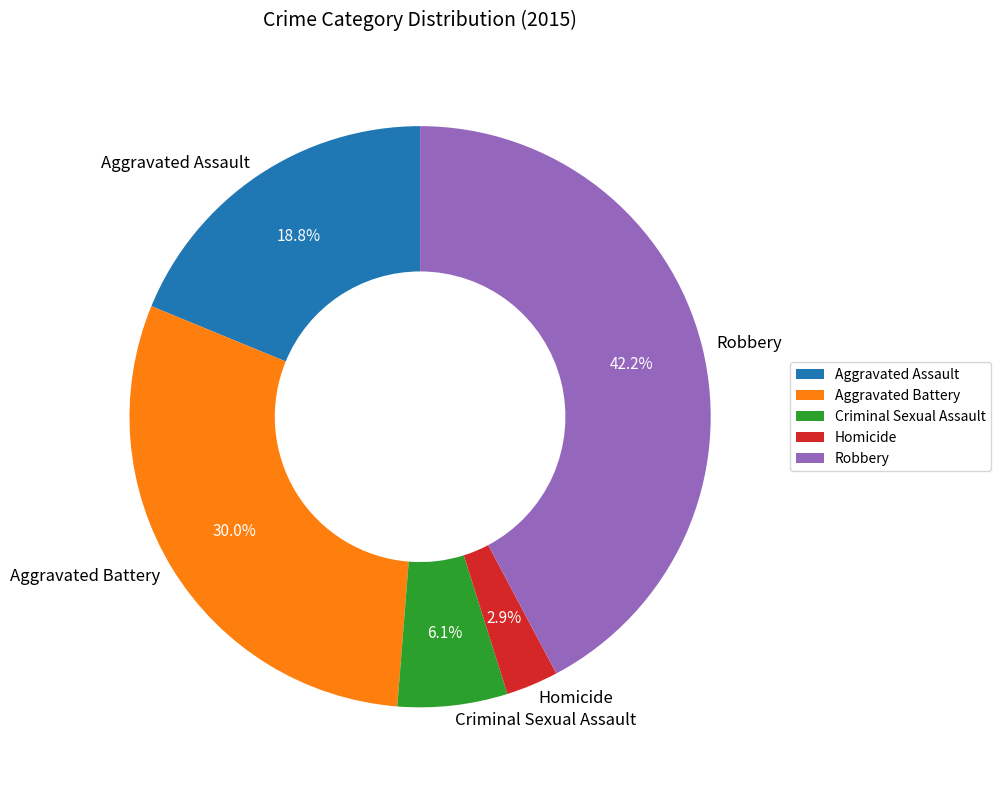

What is the total percentage of Homicide and Robbery?

45.1%